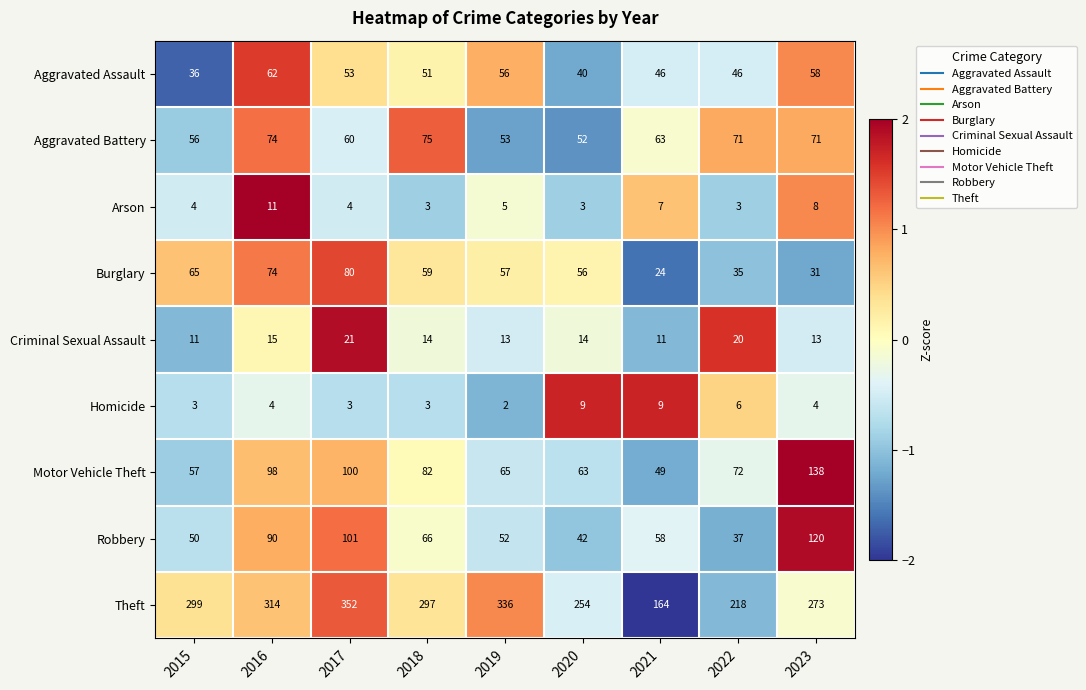

What is the difference between the maximum and minimum values in the Arson series?

8